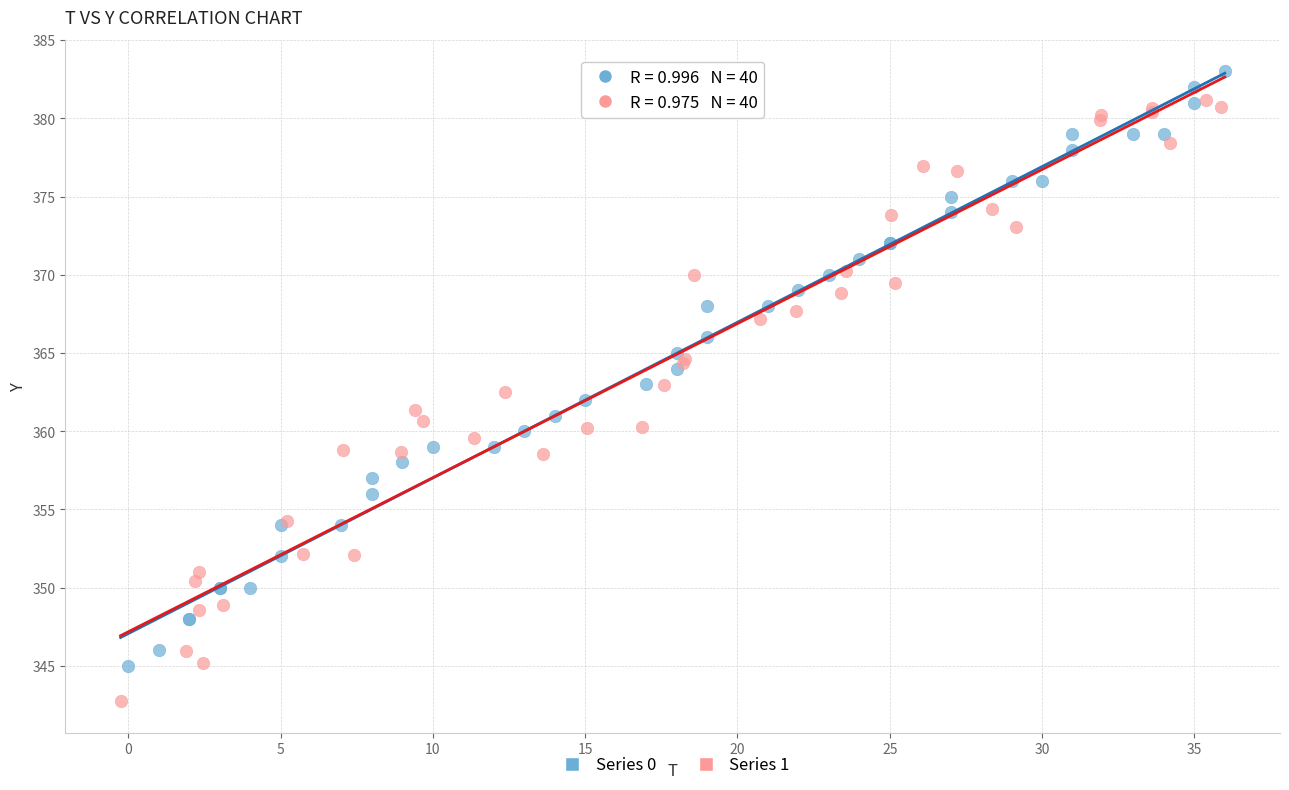

Which series has the largest Y range (max minus min)?

Series 1